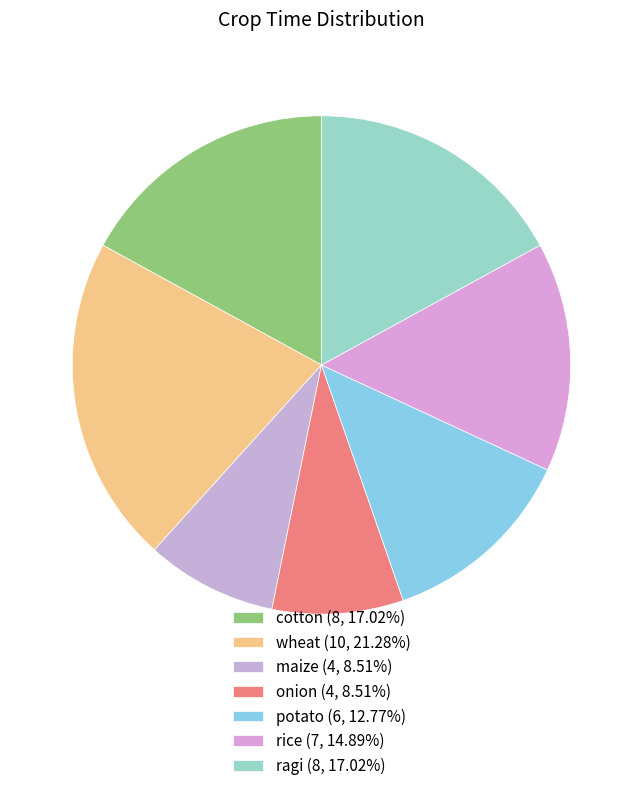

Count the number of slices in the pie.

7